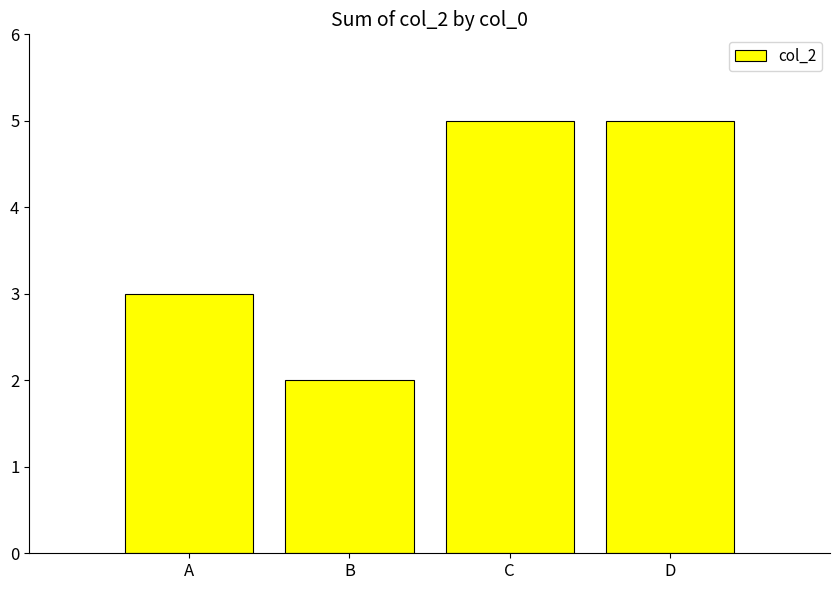

Which category has the lowest value across all series?

B